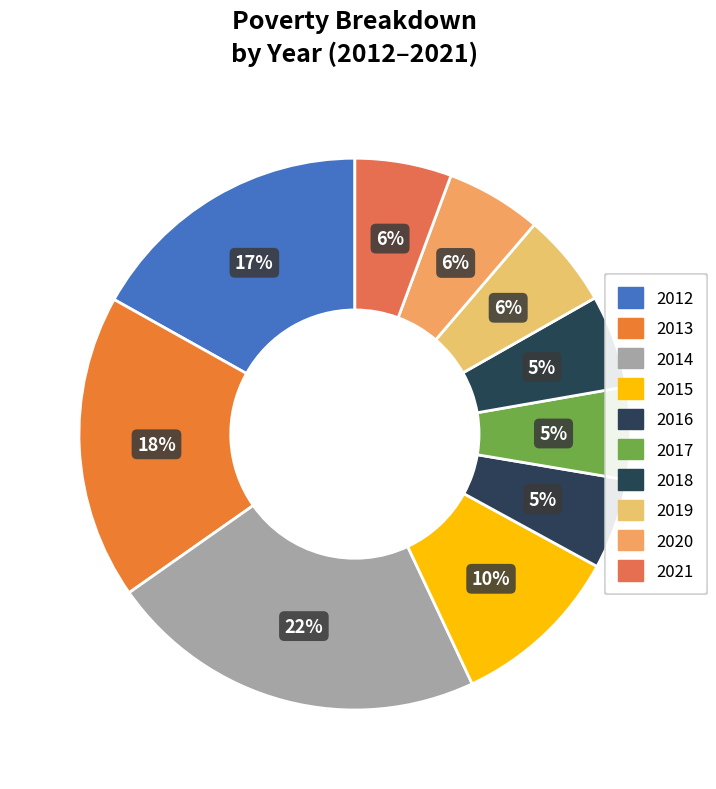

What is the largest slice in the pie chart?

2014